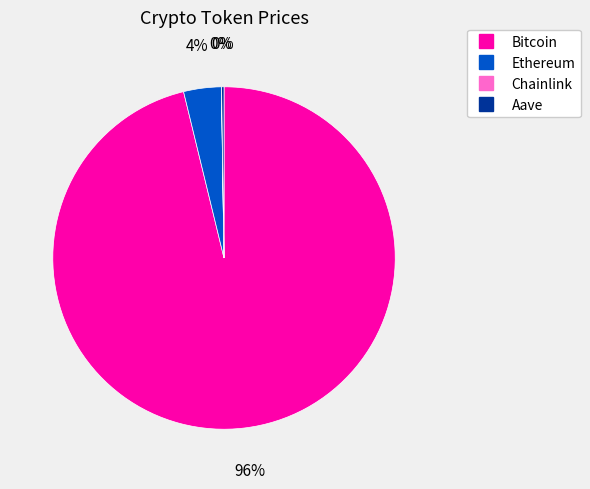

Which category accounts for the majority?

Bitcoin